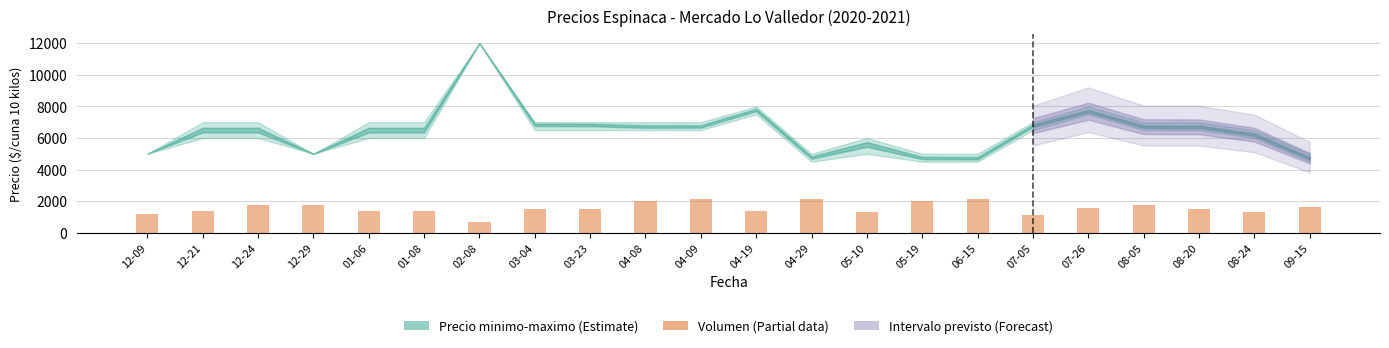

Where does the data first go above 1536?

12-24